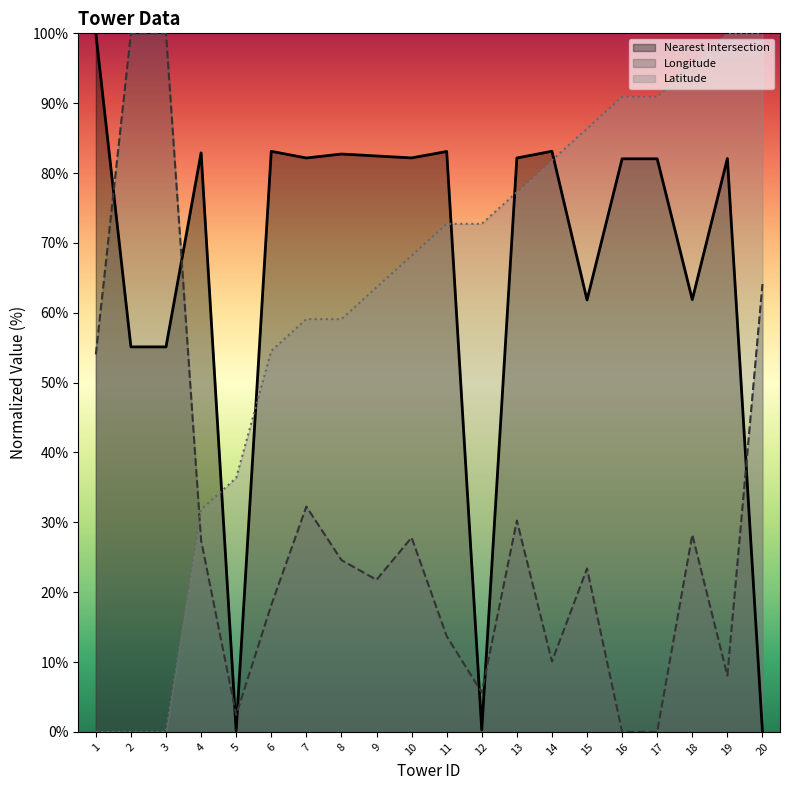

What is the difference between the maximum and minimum values in the Latitude series?

100.0